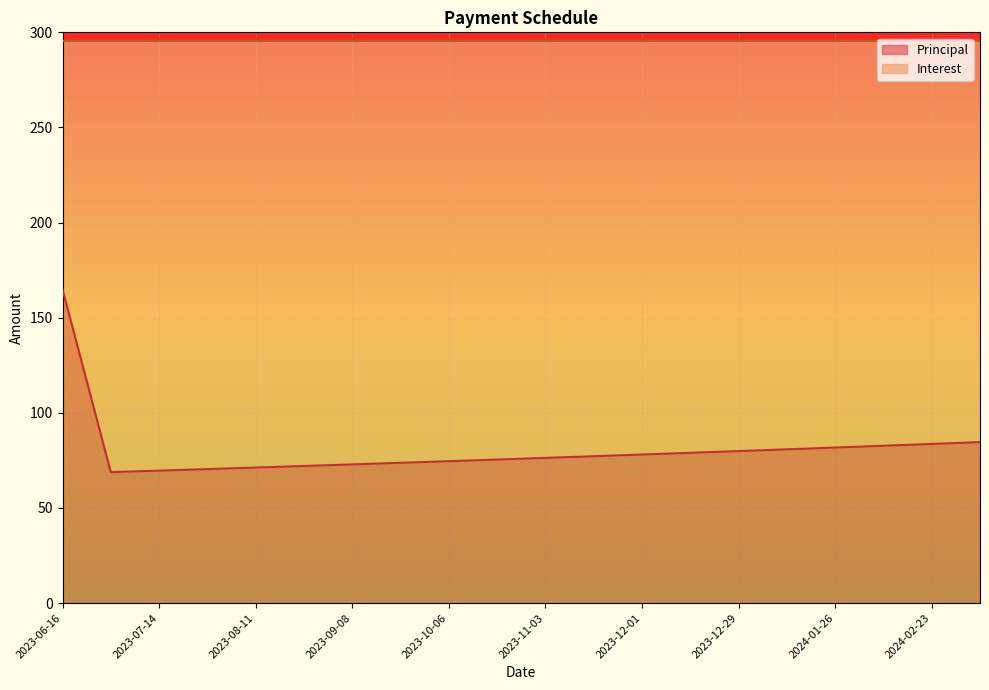

What is the value of the 16th point from the left?

80.8